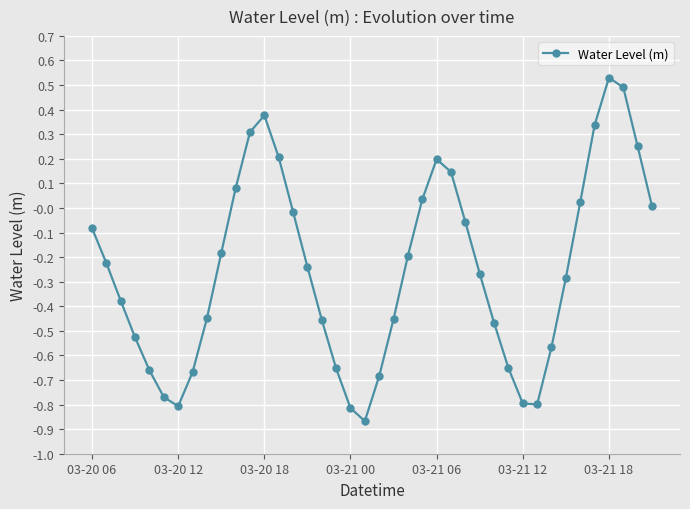

How many points are higher than both their immediate neighbors (excluding endpoints)?

3